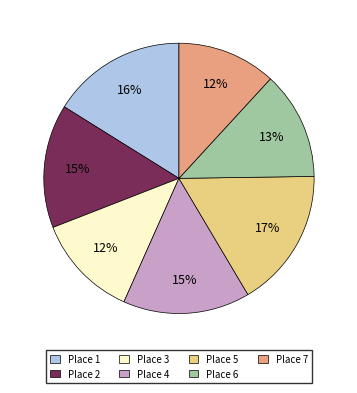

Is Place 1 the majority of the pie?

No